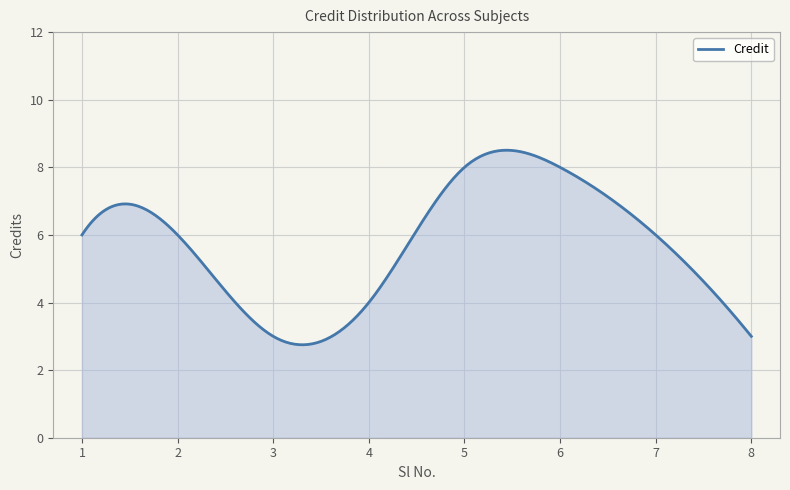

What is the greatest value displayed?

8.5